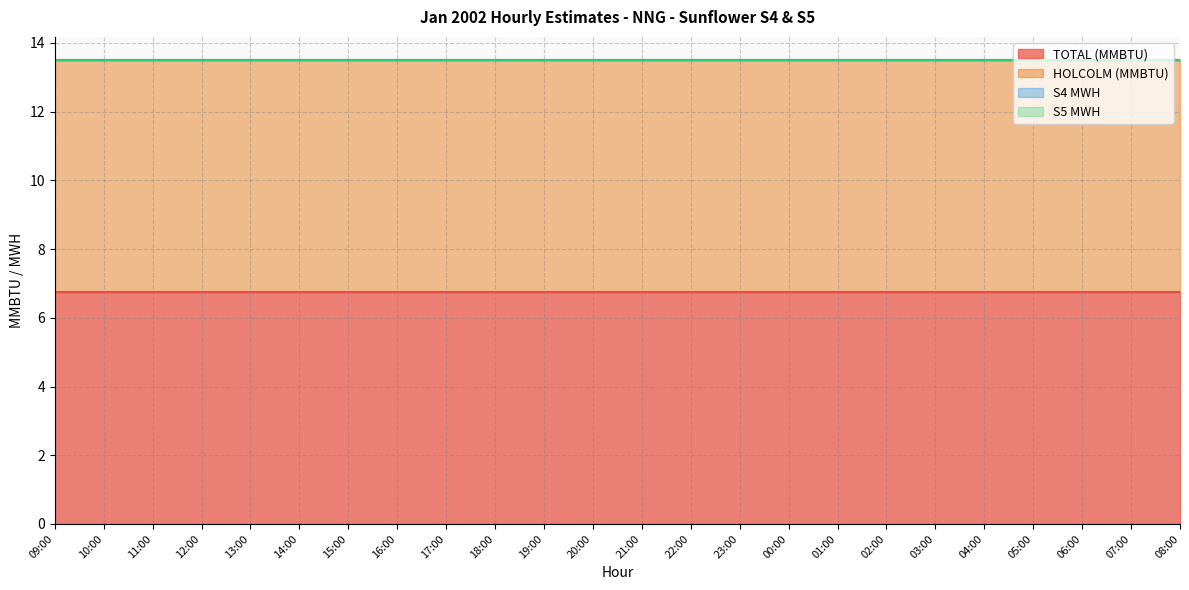

What is the maximum value for TOTAL (MMBTU)?

6.8